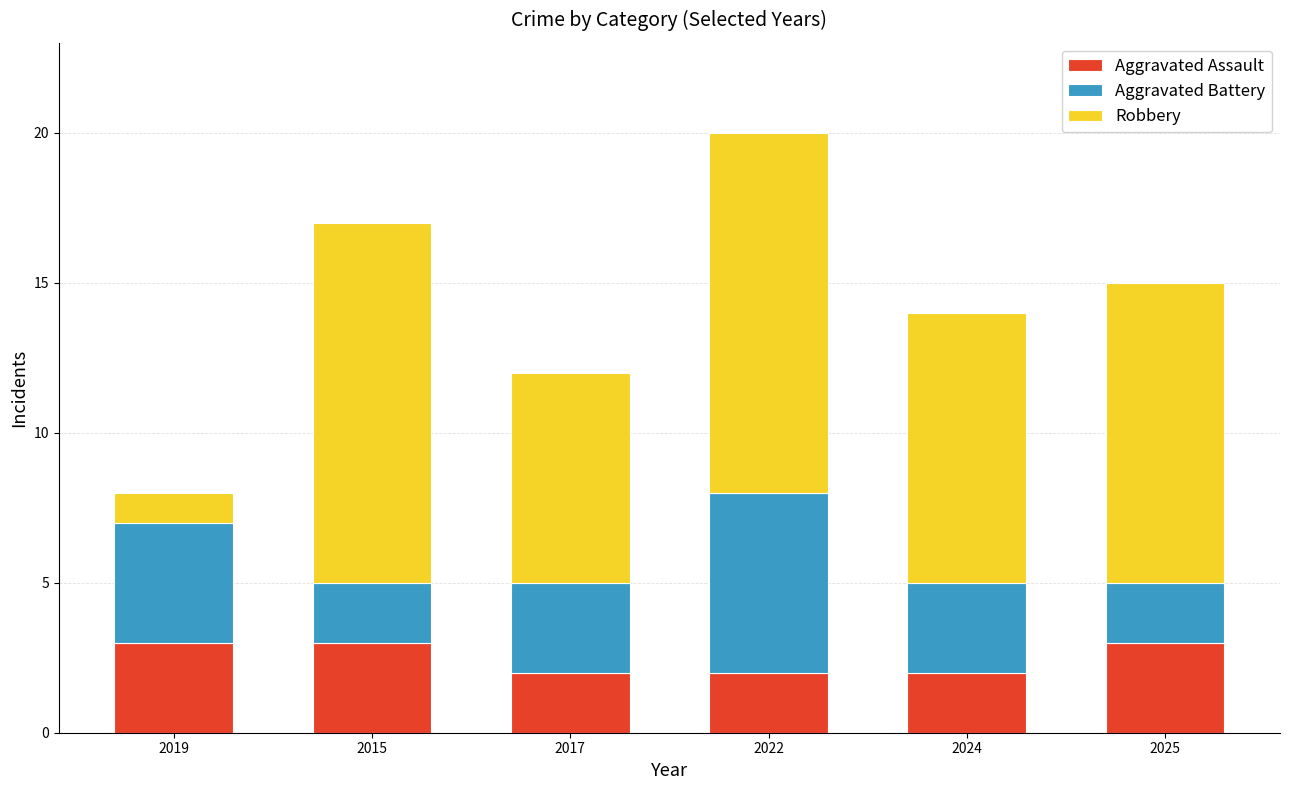

At which category is the sum across all series the highest?

2022